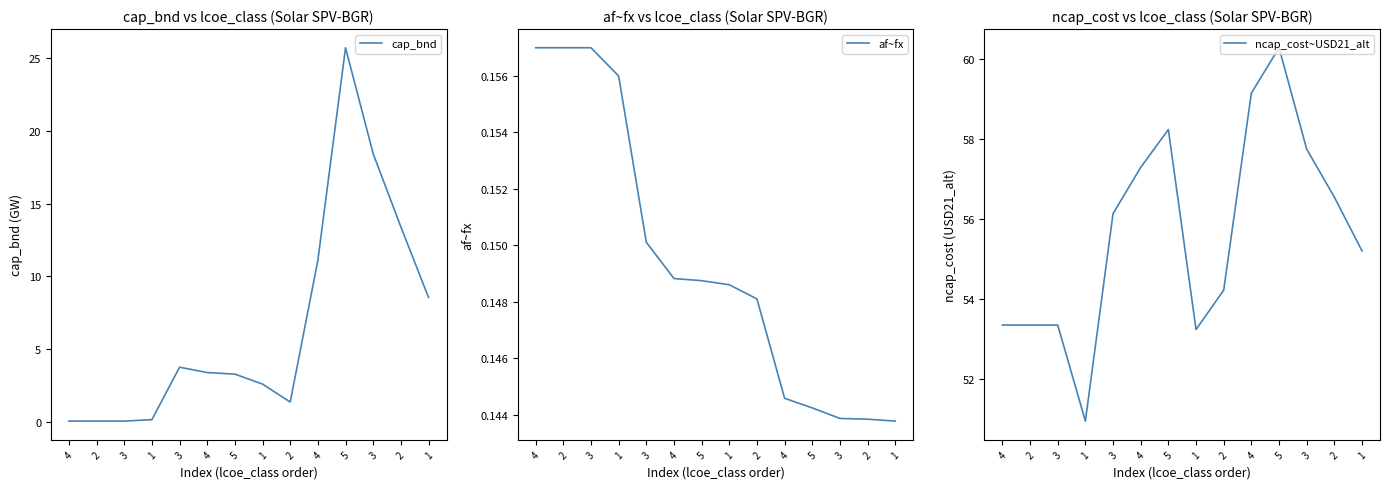

Which series has the largest range (max minus min)?

cap_bnd